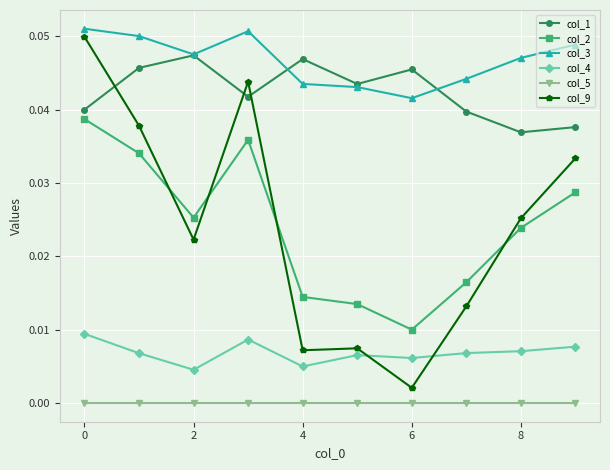

True or false: col_1 and col_5 cross at least once.

False